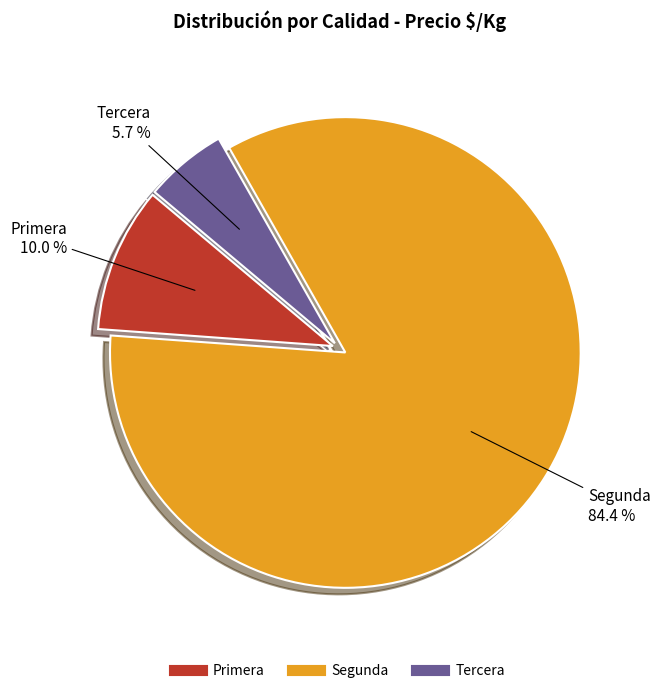

Combined, do Primera and Tercera account for over 50%?

No